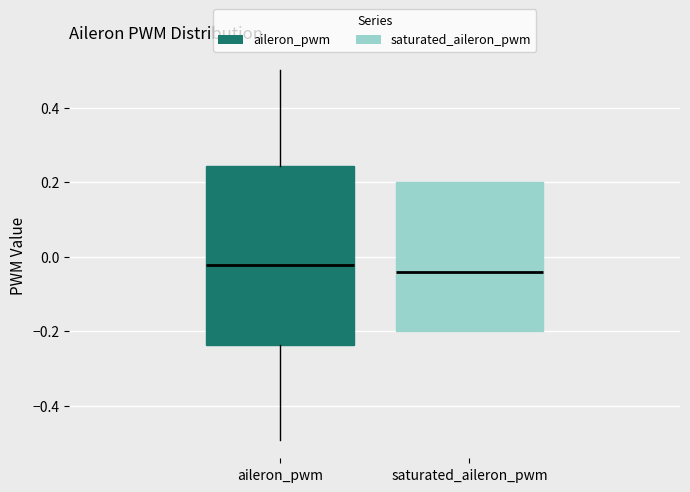

Reading left to right, transcribe this box plot: for each box, give where its median line is, the range the box spans, and where its two whiskers end, as read against the y-axis. The values are not printed on the chart, so give them approximately, as read against the axis.

aileron_pwm: median -0.02, box -0.24 to 0.24, whiskers -0.50 to 0.50
saturated_aileron_pwm: median -0.04, box -0.20 to 0.20, whiskers -0.20 to 0.20